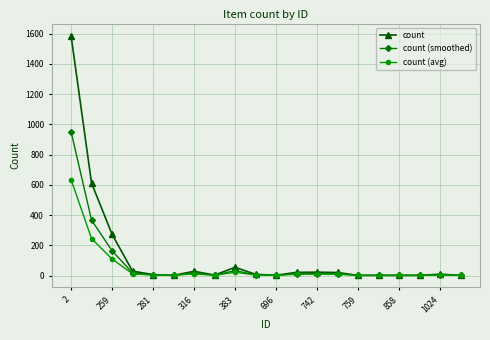

Rank the series by their maximum value, from lowest to highest.

count (avg), count (smoothed), count